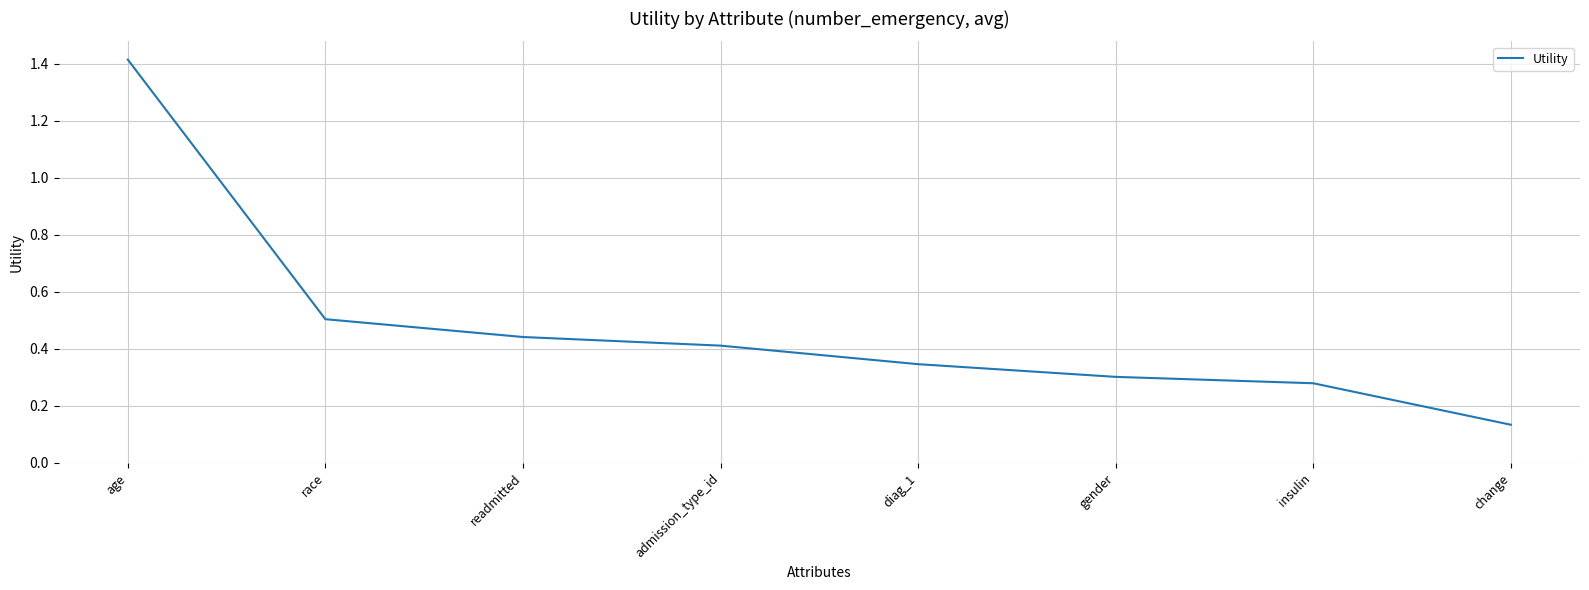

What is the difference between the maximum and second lowest values?

1.1